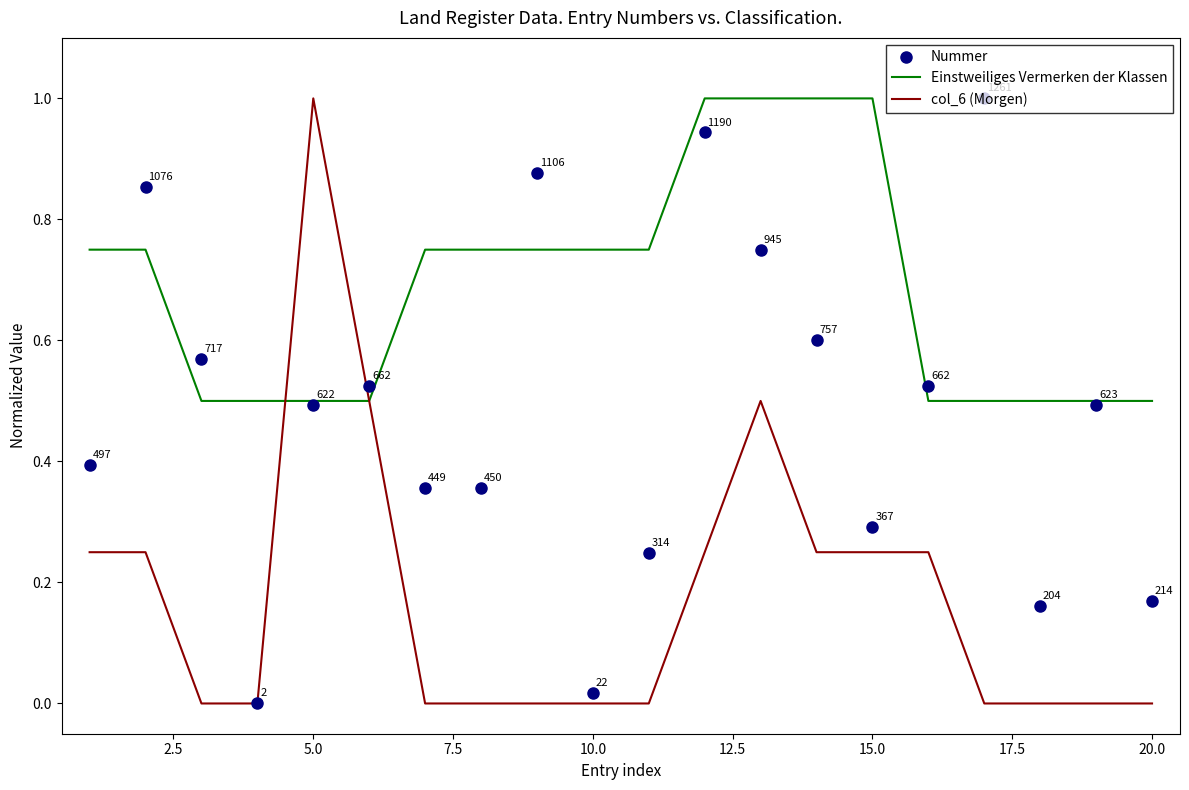

What is the greatest value displayed?

1.0